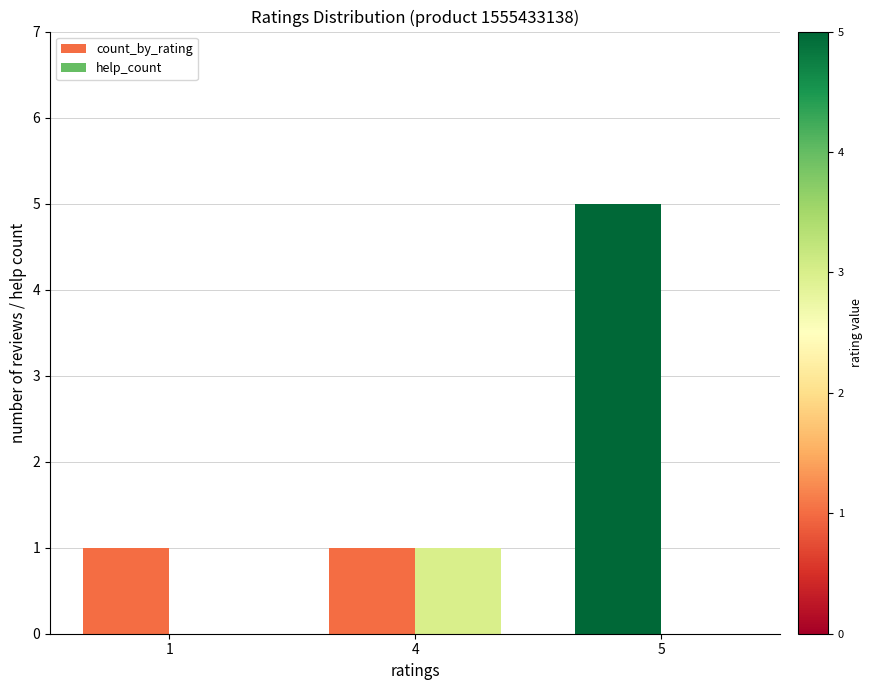

Between 1 and 4, which series saw the biggest shift?

help_count